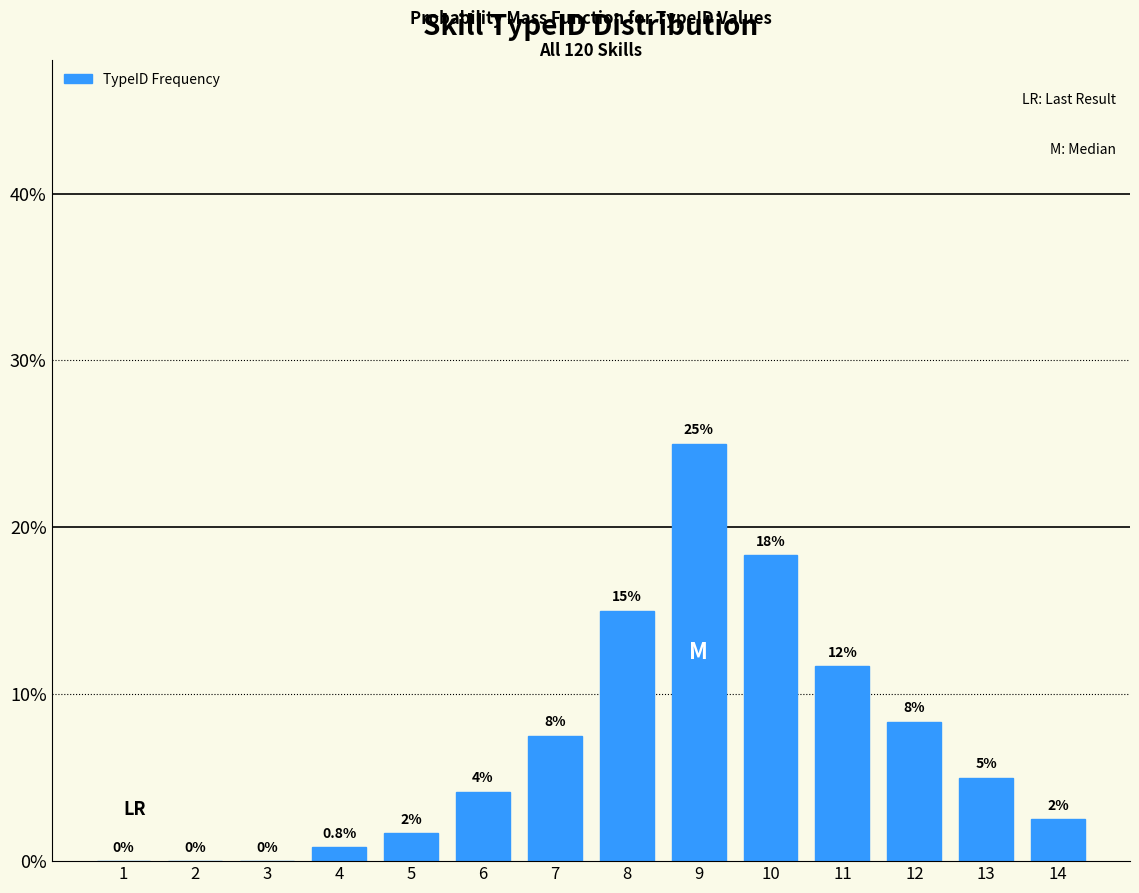

The chart shows a value of 30.7 at 10. True or false?

False